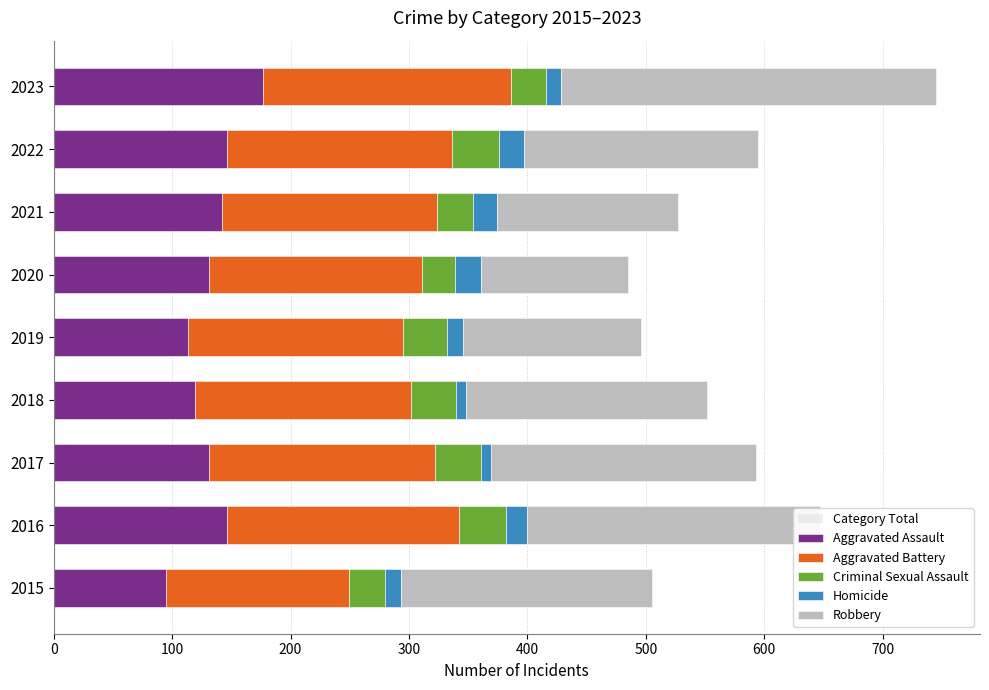

How many values in the Aggravated Assault series are below 131?

3